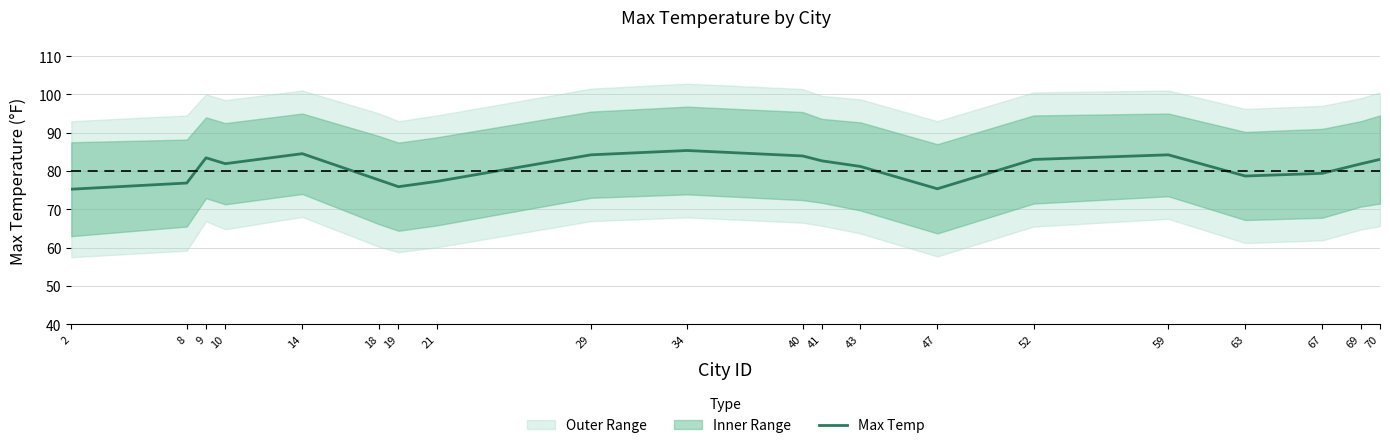

Reading right to left, extract all data points from this chart.

83.0	81.9	79.4	78.7	84.2	83.0	75.4	81.2	82.7	83.9	85.3	84.2	77.3	75.9	77.6	84.5	81.9	83.4	76.9	75.2